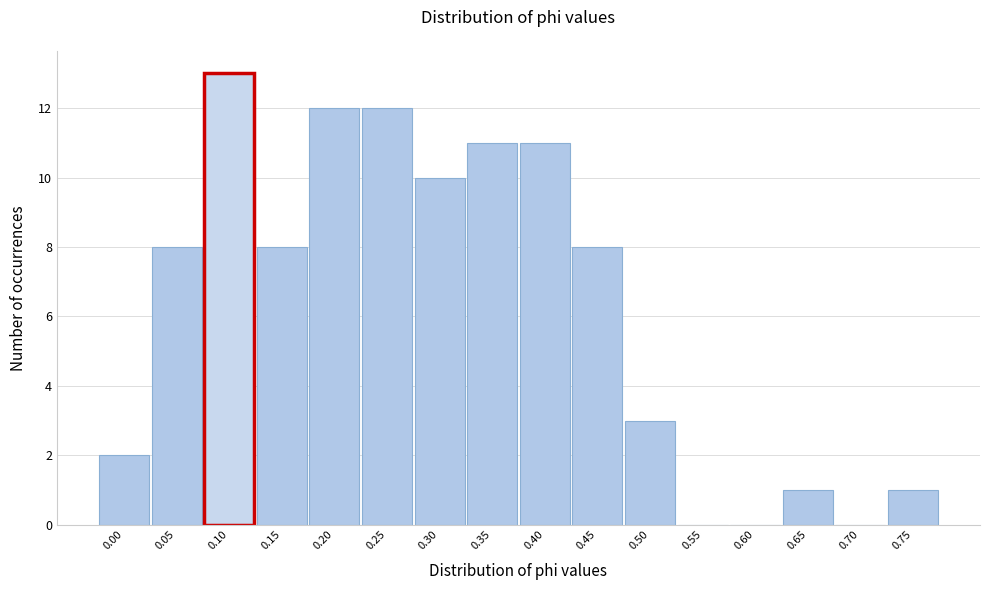

Reading left to right, transcribe all the data shown in this chart.

0.00=2	0.05=8	0.10=13	0.15=8	0.20=12	0.25=12	0.30=10	0.35=11	0.40=11	0.45=8	0.50=3	0.55=0	0.60=0	0.65=1	0.70=0	0.75=1